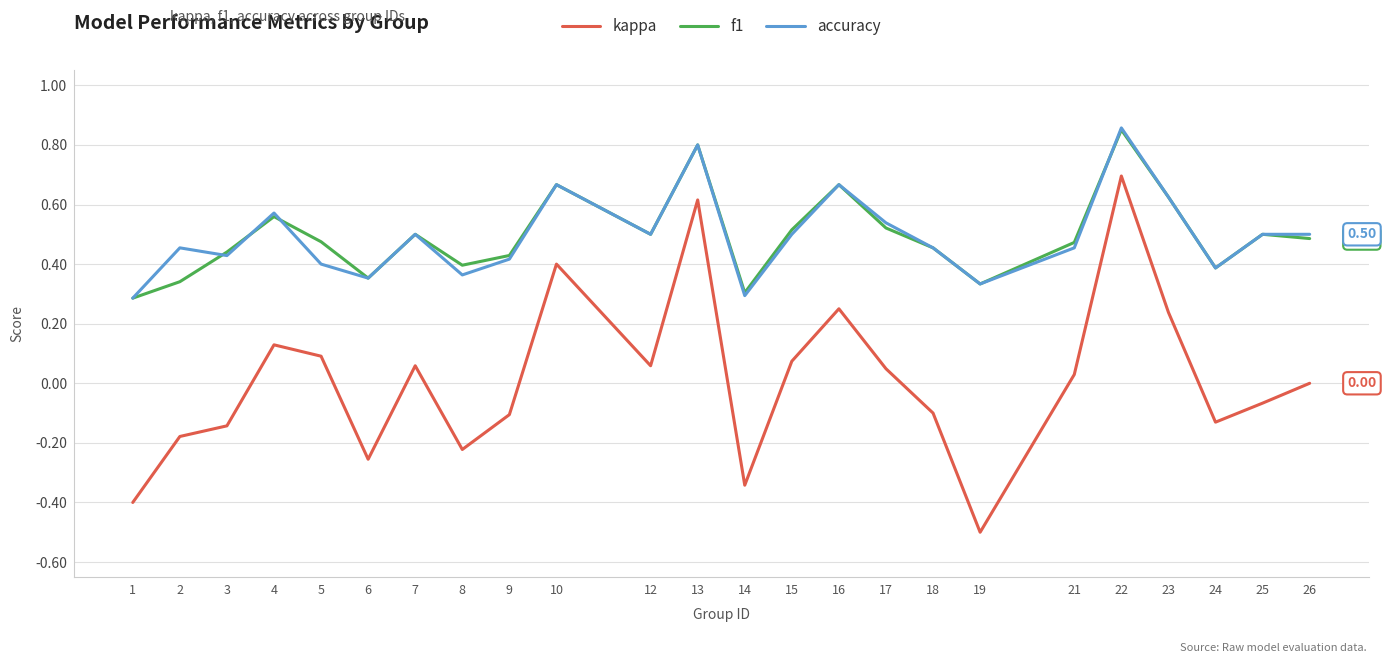

Between 8 and 17, which series saw the biggest shift?

kappa